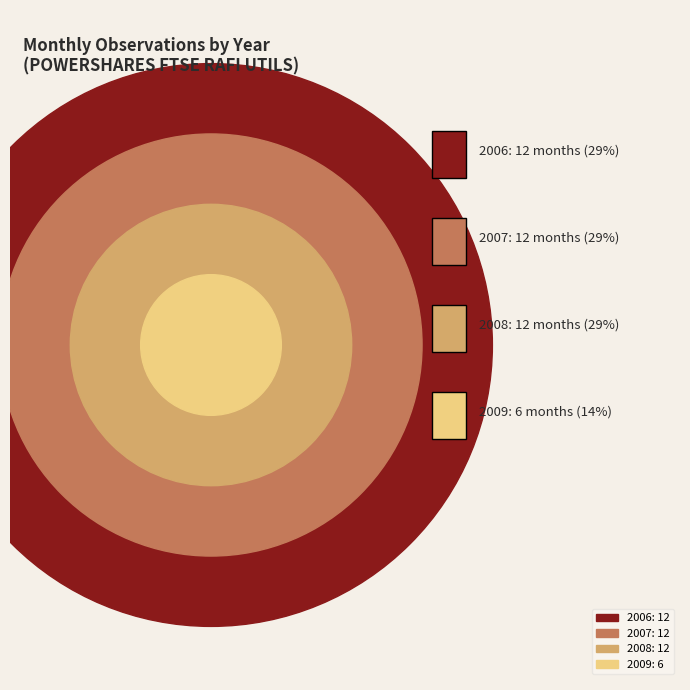

Do 2008 and 2006 together represent more than half of the pie?

Yes